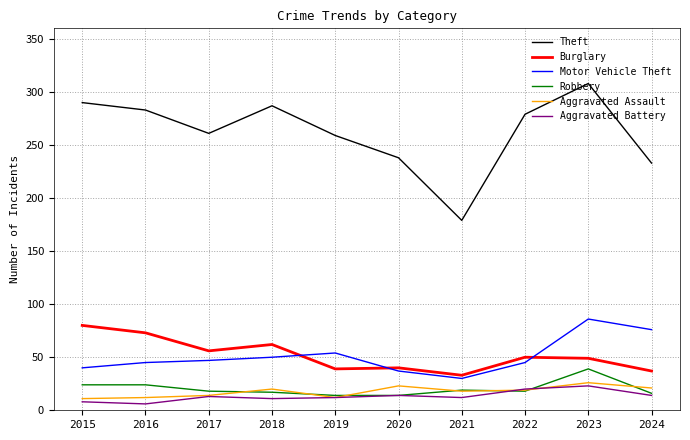

In Motor Vehicle Theft, how many points are lower than both neighbors (excluding endpoints)?

1